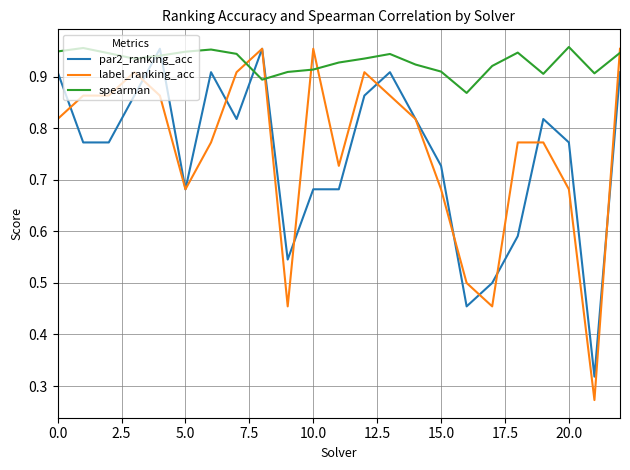

True or false: par2_ranking_acc and spearman cross at least once.

True